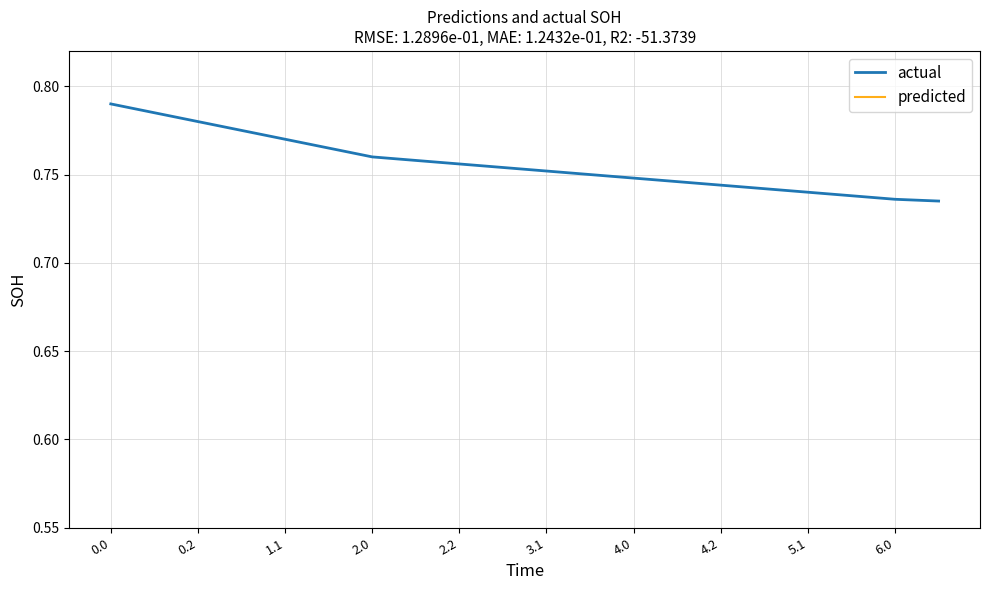

True or false: actual and predicted cross at least once.

False